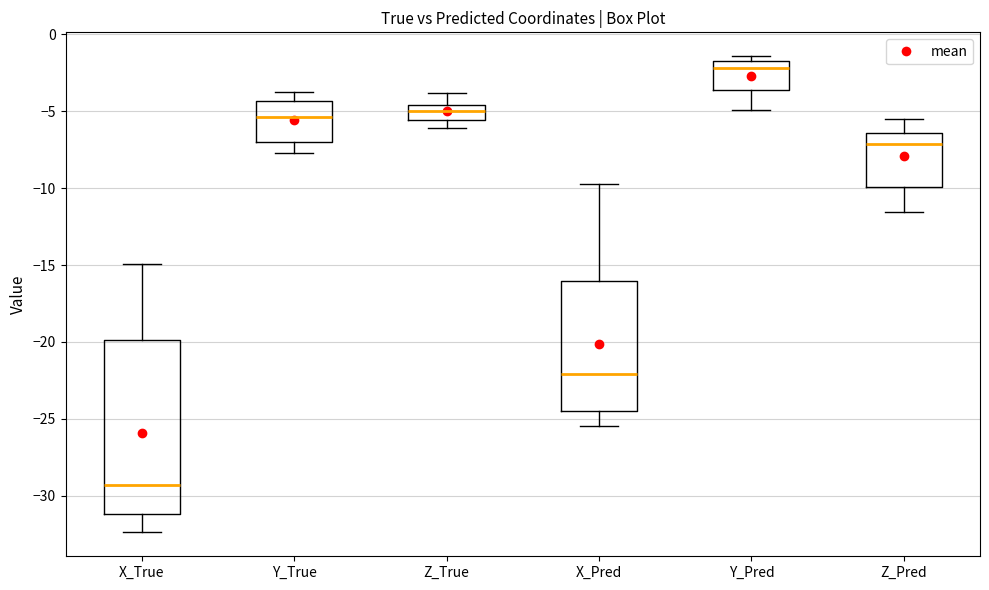

Where does the lower whisker of the box for Z_True end on the y-axis? The values are not printed on the chart, so give them approximately, as read against the axis.

-6.0